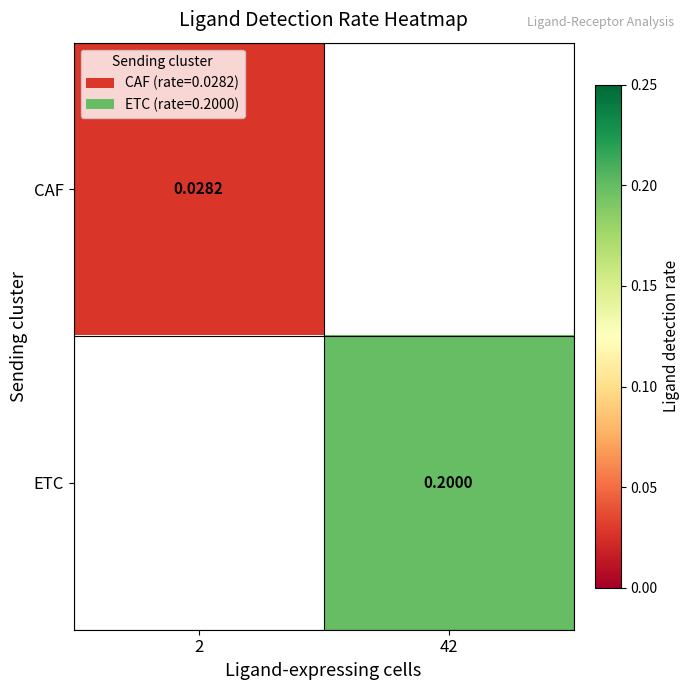

Where is CAF nearest to the value 0?

2